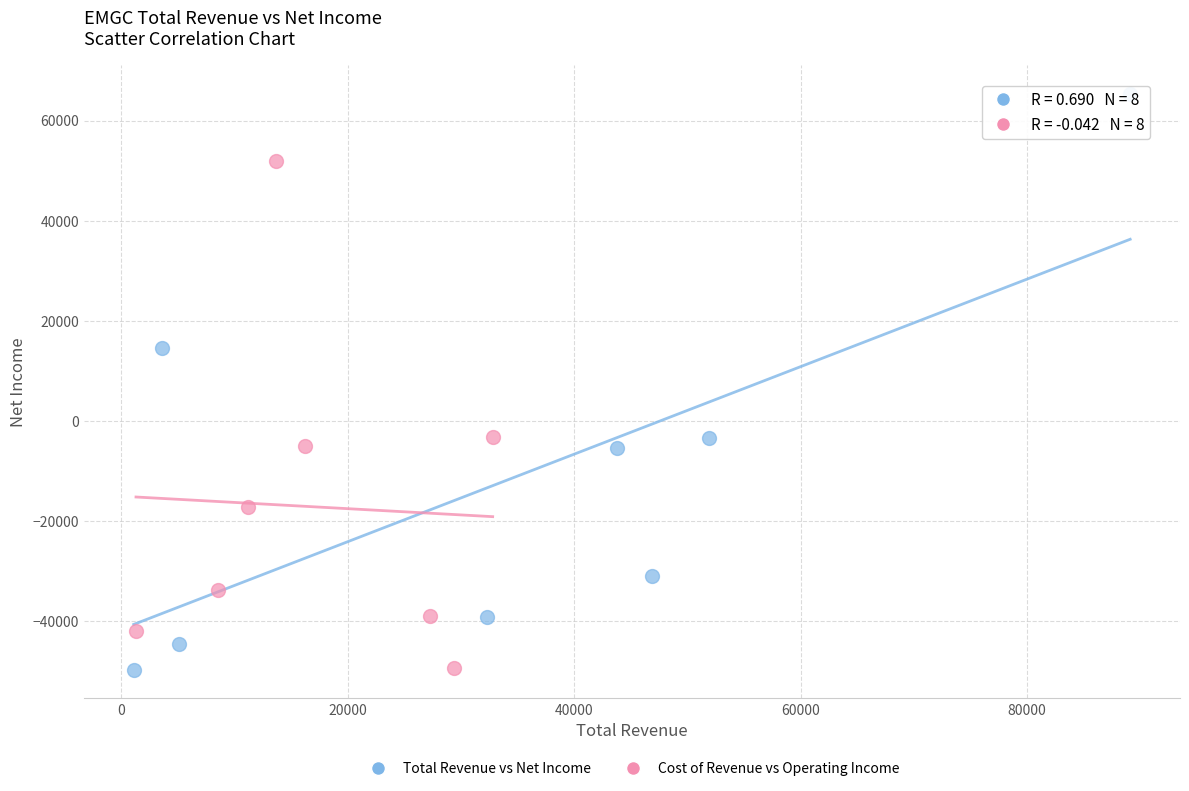

What are all the series names shown in the legend?

Total Revenue vs Net Income, Cost of Revenue vs Operating Income